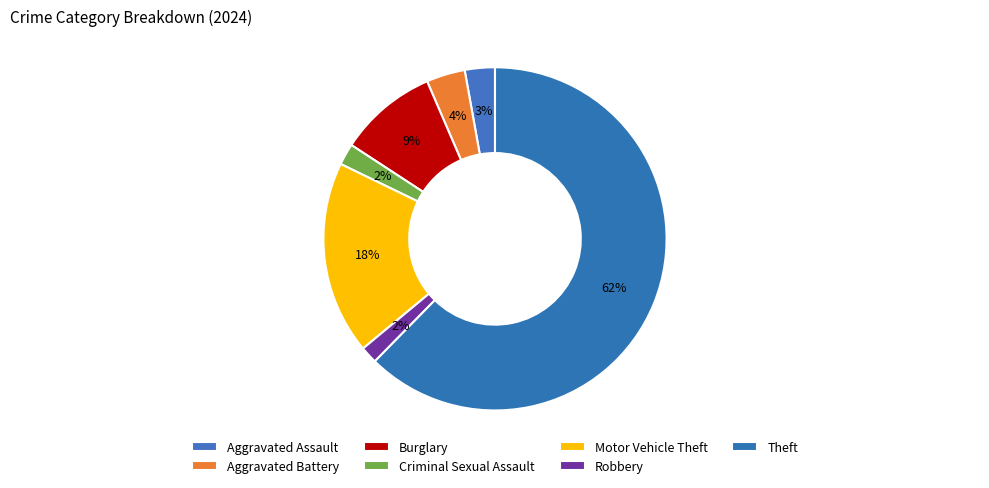

Which category has the smallest portion of the pie?

Robbery